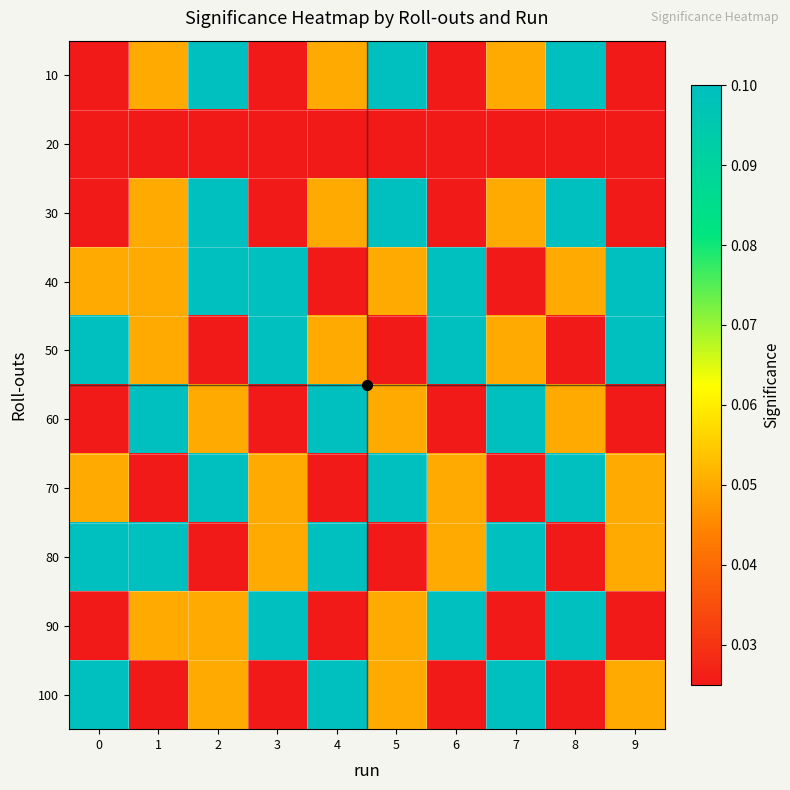

What is the spread (max minus min) of values at 7?

0.1